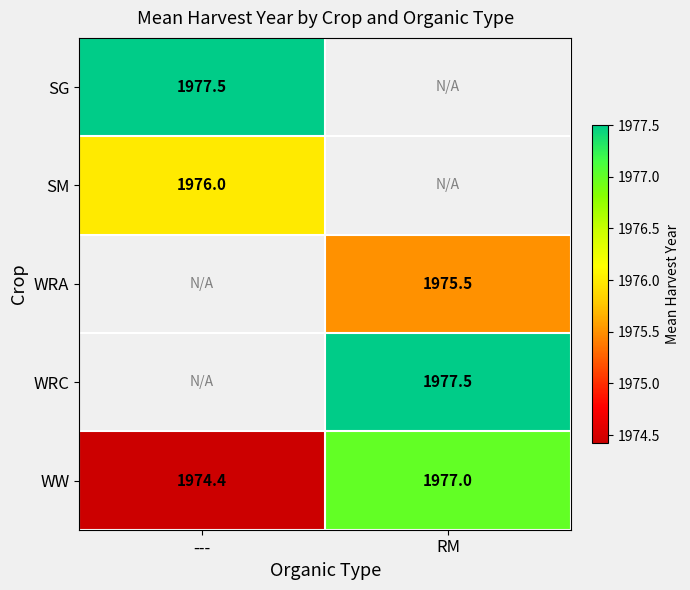

What value does the WW series have at ---?

1974.4